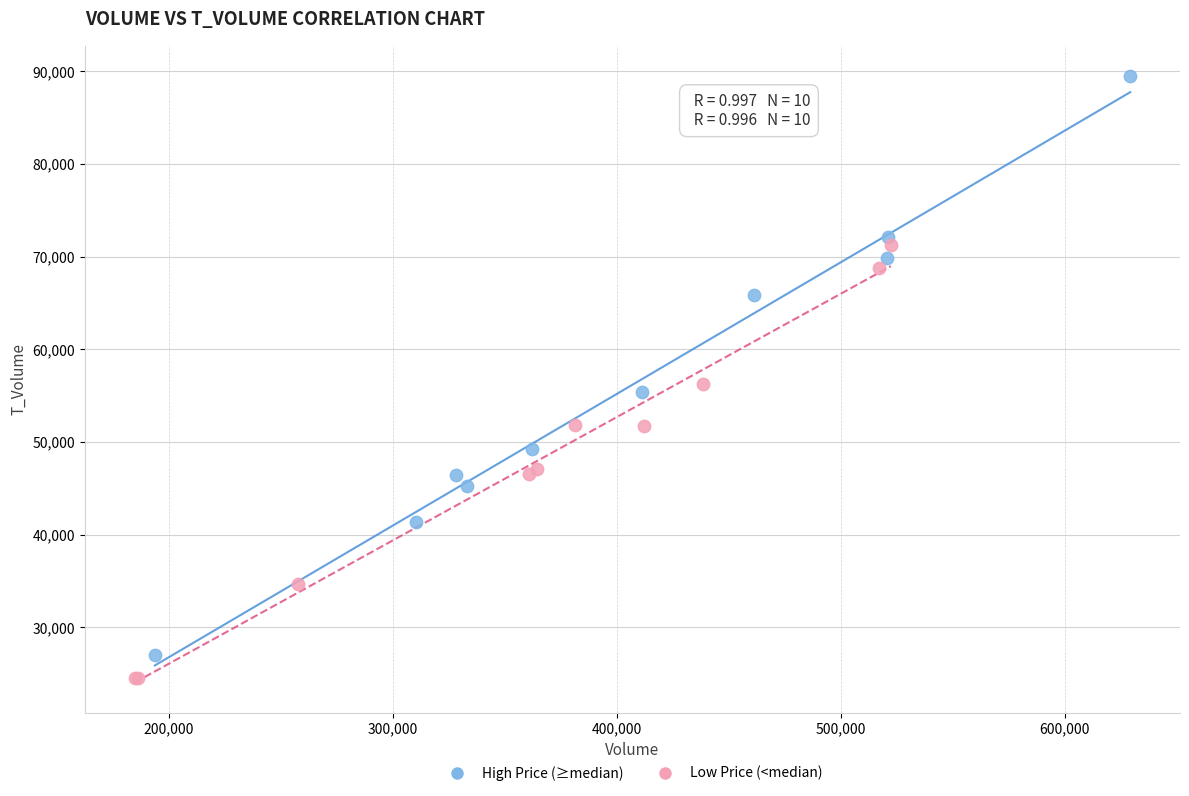

Which series reaches the maximum Y coordinate?

High Price (≥median)